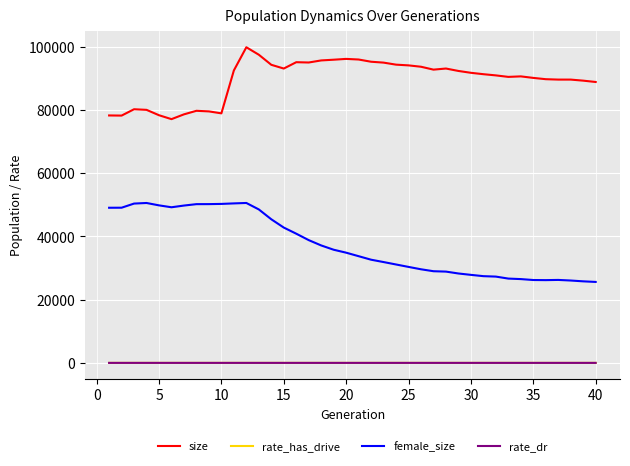

What is the greatest value displayed?

99864.0